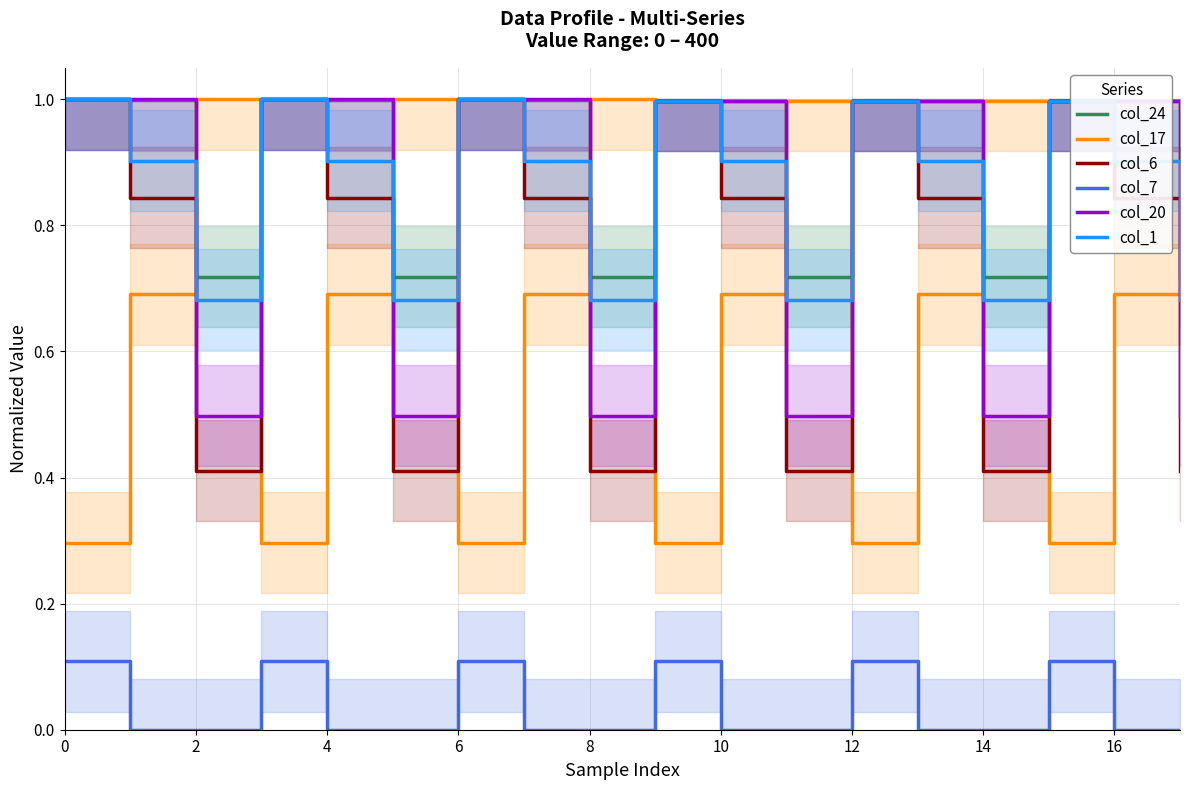

Is it true that col_6 equals 0.3 at 10?

False